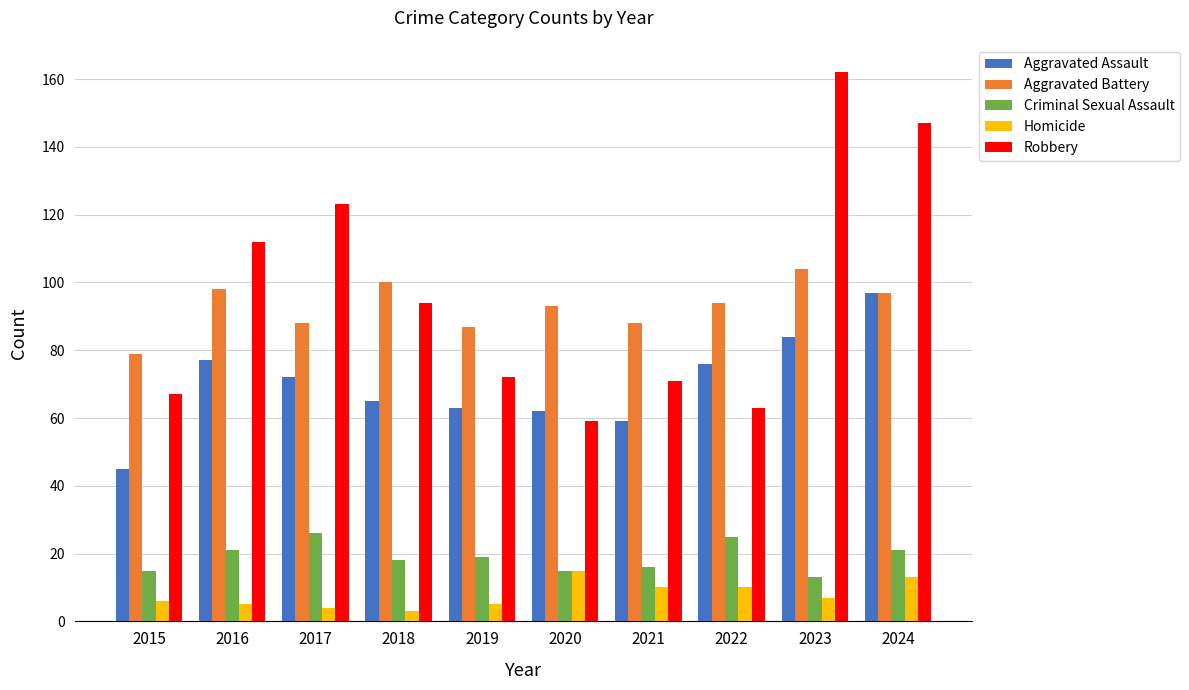

What is the sum of the Criminal Sexual Assault values at 2015 and 2022?

40